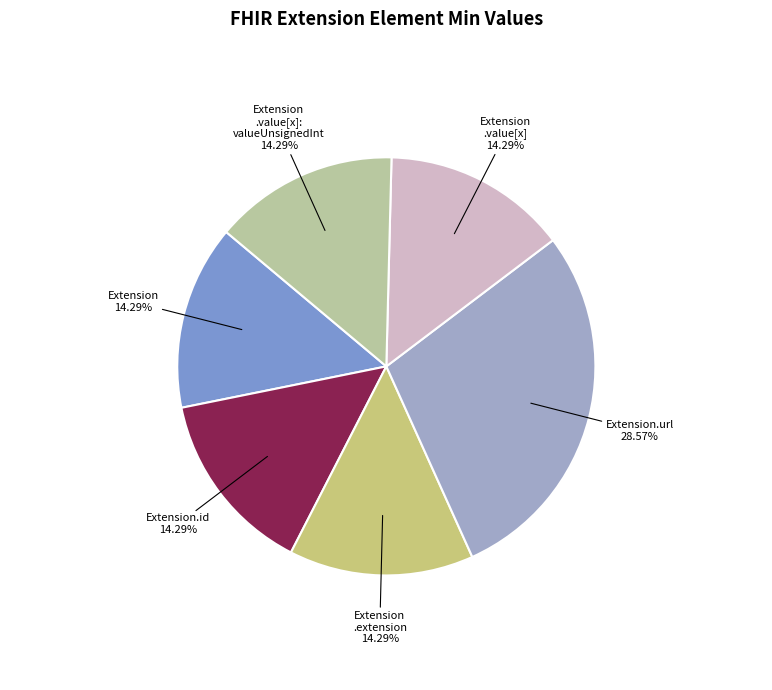

Which slice is the largest?

Extension.url